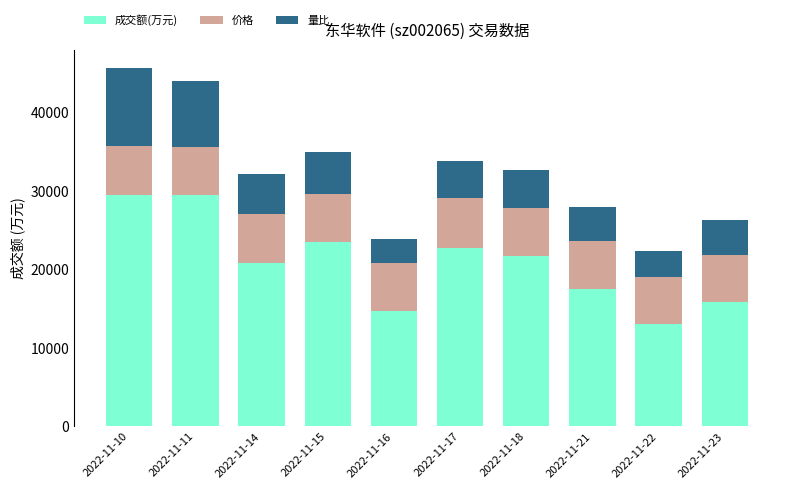

What is the sum of the 成交额(万元) values at 2022-11-11 and 2022-11-14?

50303